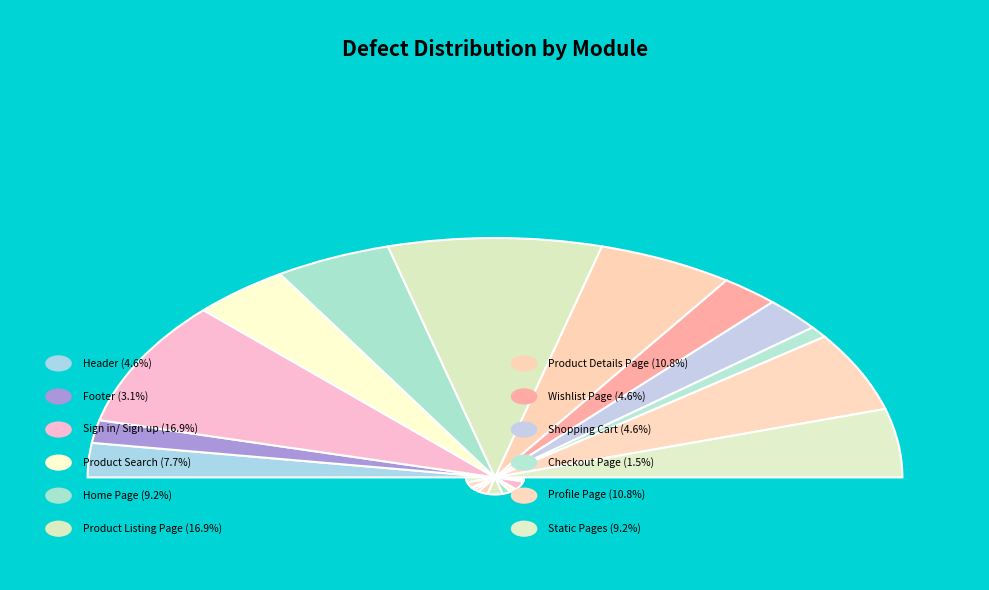

Rank the categories by value from highest to lowest.

Sign in/ Sign up, Product Listing Page, Product Details Page, Profile Page, Home Page, Static Pages, Product Search, Header, Wishlist Page, Shopping Cart, Footer, Checkout Page